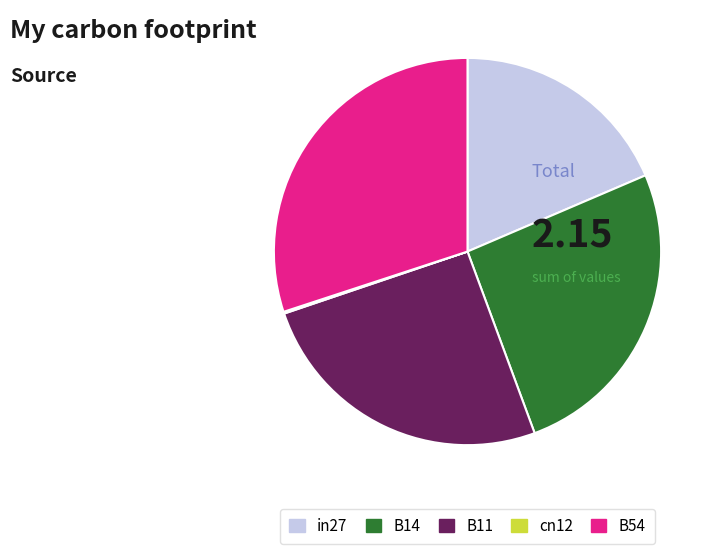

The B54 slice represents 24% of the pie. True or false?

False